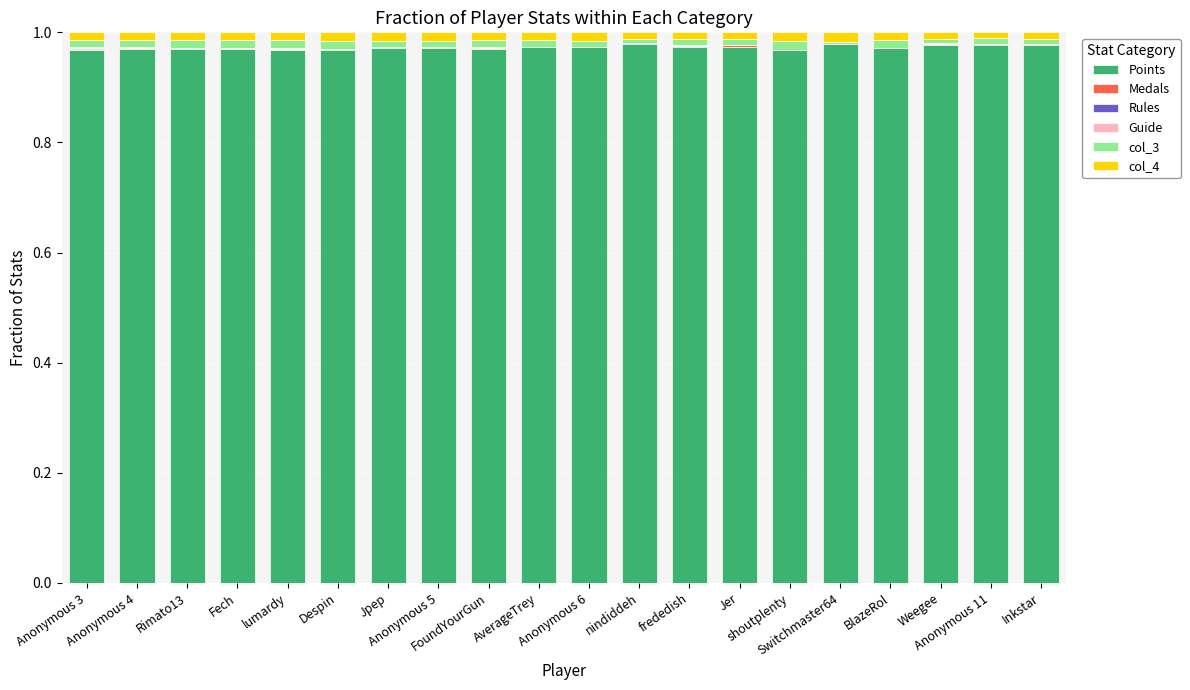

What is the sum of all Points values?

19.4